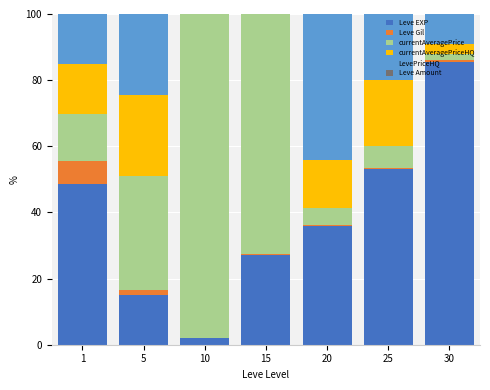

At which label does Leve EXP reach its peak?

30